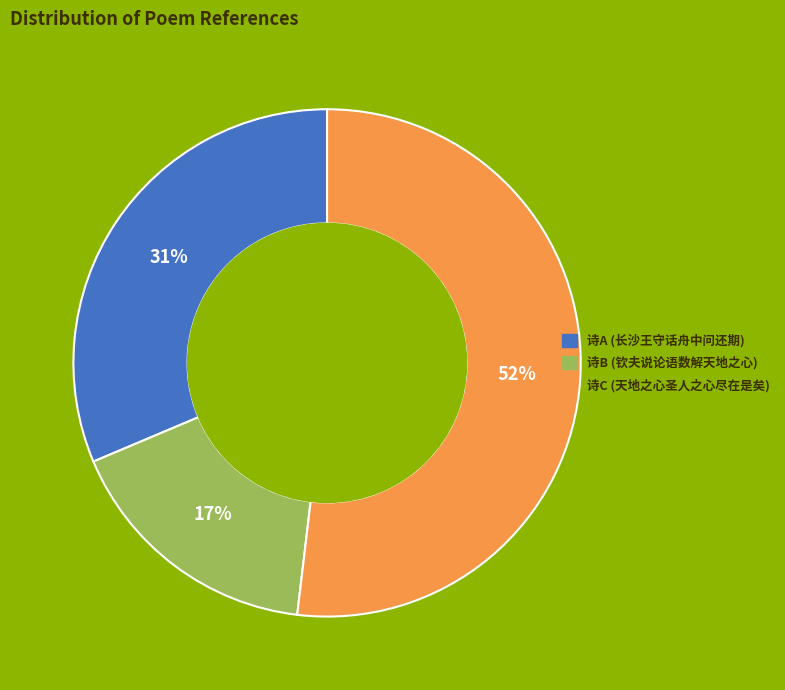

To the nearest percent, what is the difference between the largest and smallest slice percentages?

35%